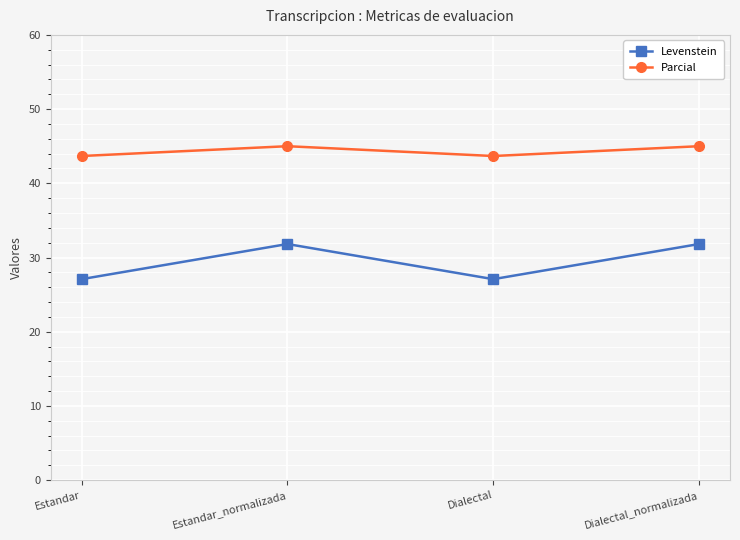

What is the spread (max minus min) of values at Dialectal_normalizada?

13.2